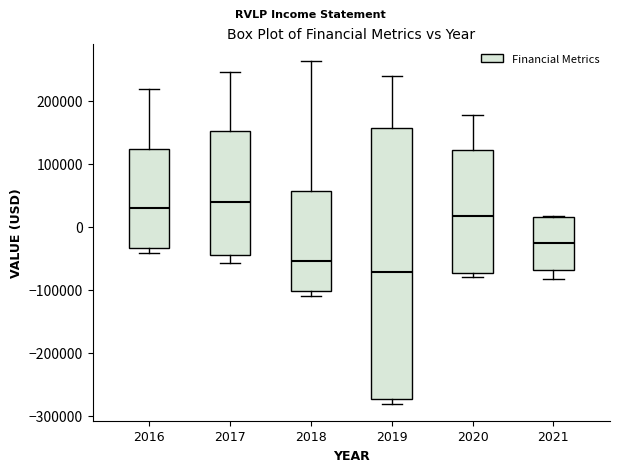

Reading left to right, transcribe this box plot: for each box, give where its median line is, the range the box spans, and where its two whiskers end, as read against the y-axis. The values are not printed on the chart, so give them approximately, as read against the axis.

2016: median 30000, box -30000 to 120000, whiskers -40000 to 220000
2017: median 40000, box -50000 to 150000, whiskers -60000 to 250000
2018: median -50000, box -100000 to 60000, whiskers -110000 to 260000
2019: median -70000, box -270000 to 160000, whiskers -280000 to 240000
2020: median 20000, box -70000 to 120000, whiskers -80000 to 180000
2021: median -30000, box -70000 to 10000, whiskers -80000 to 20000